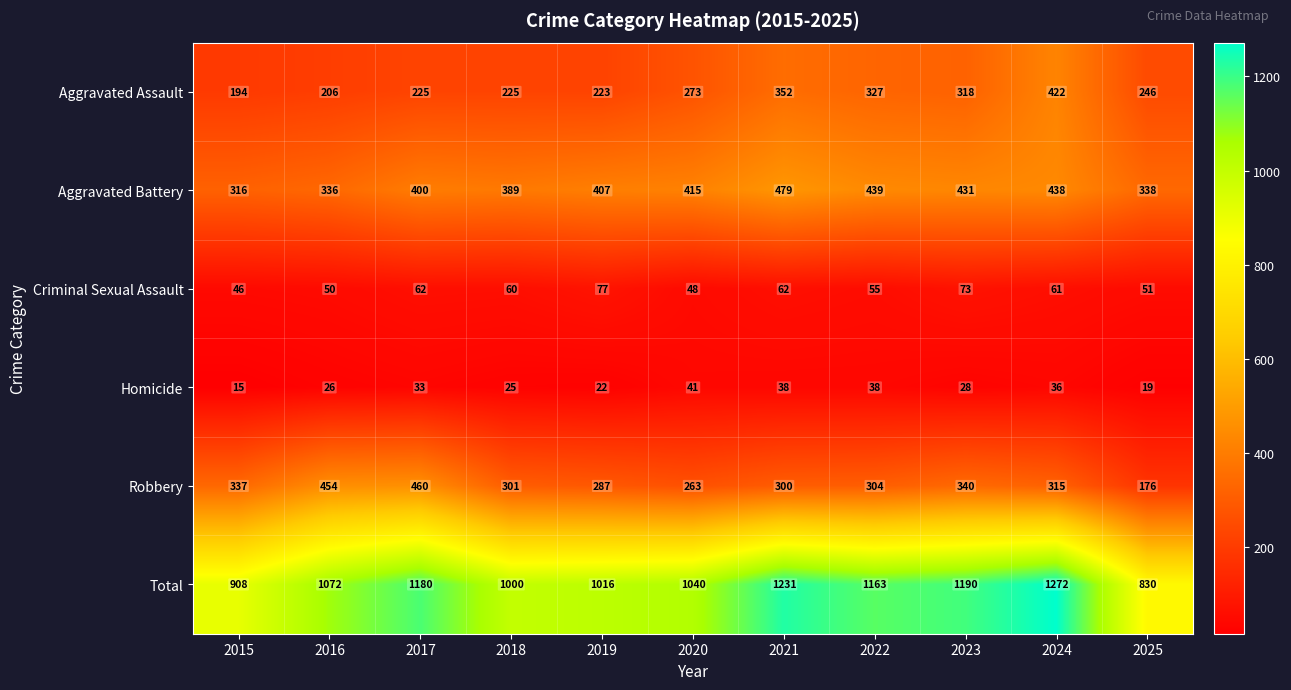

What is the greatest value displayed?

1272